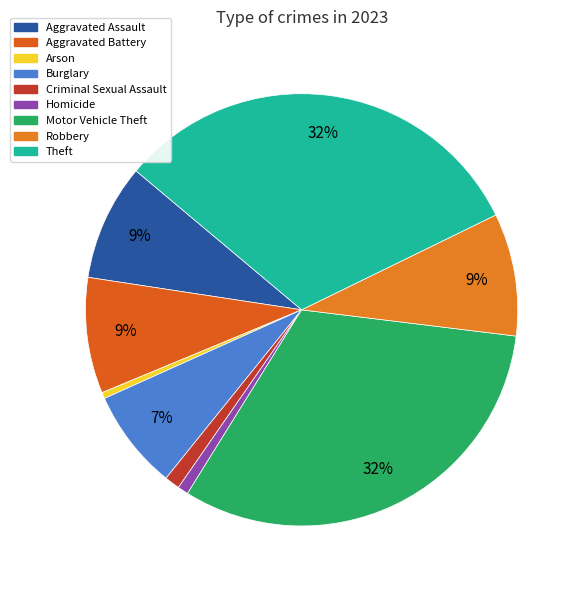

To the nearest percent, what is the difference between the Criminal Sexual Assault and Aggravated Battery slice percentages?

8%